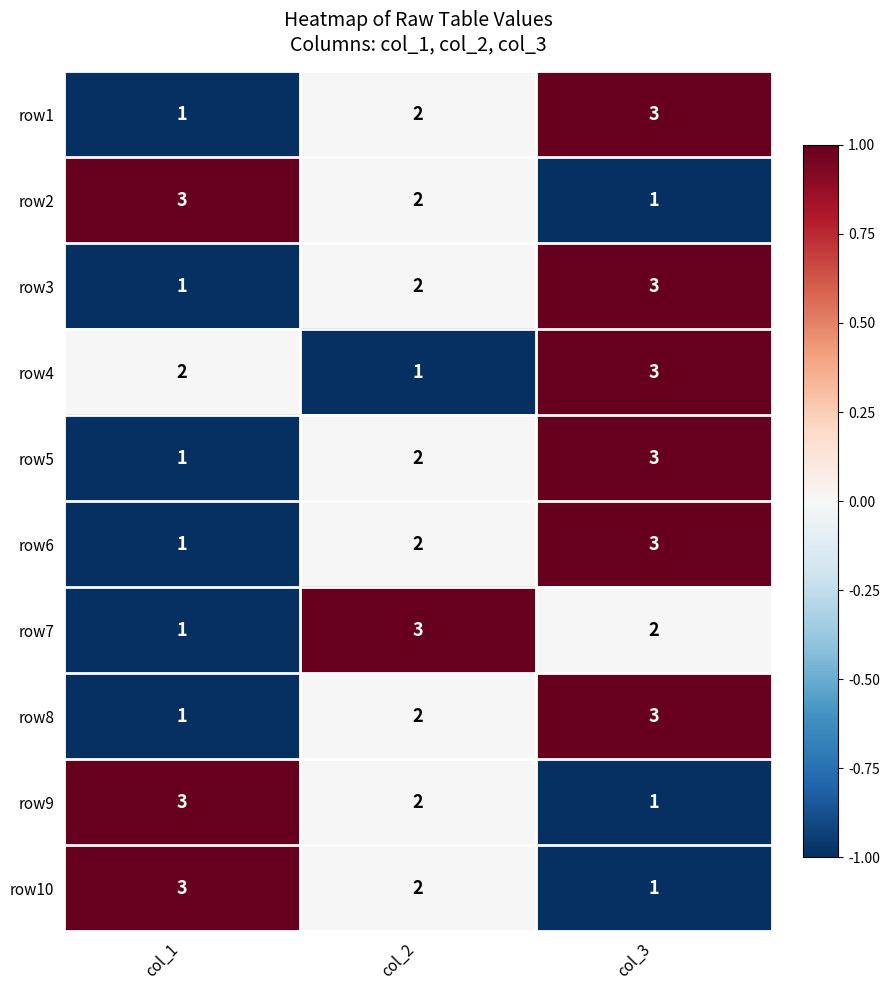

How many categories are shown in the chart?

3